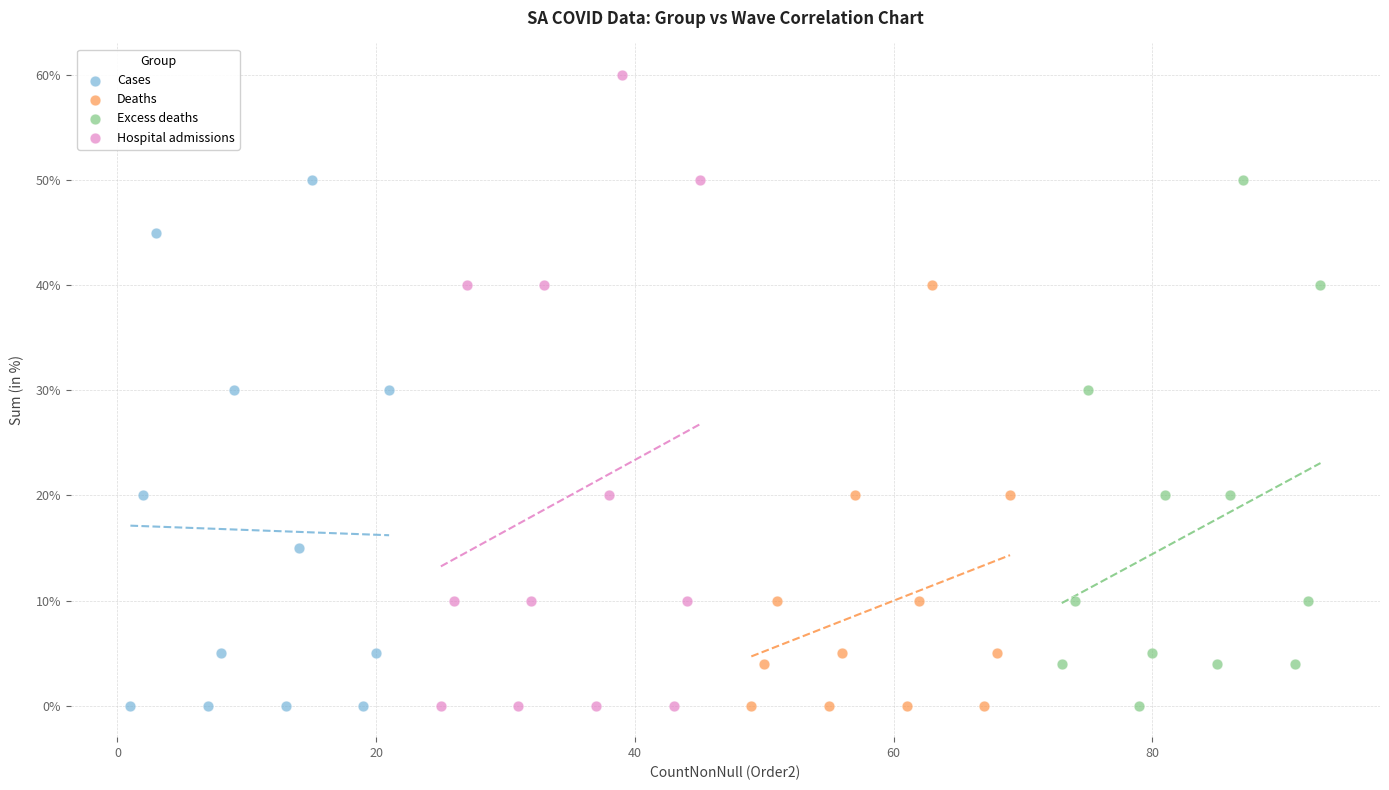

Which series has the widest spread of Y values?

Hospital admissions